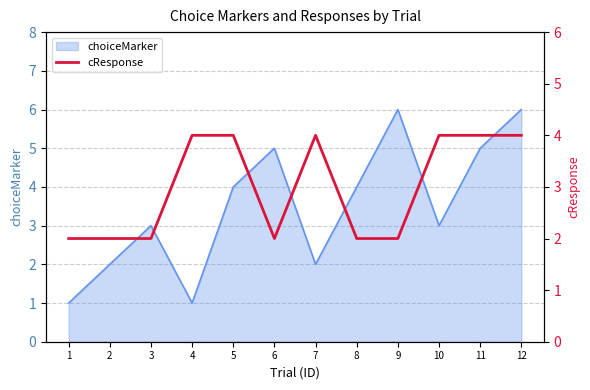

The chart shows a value of 4 at 11. True or false?

True